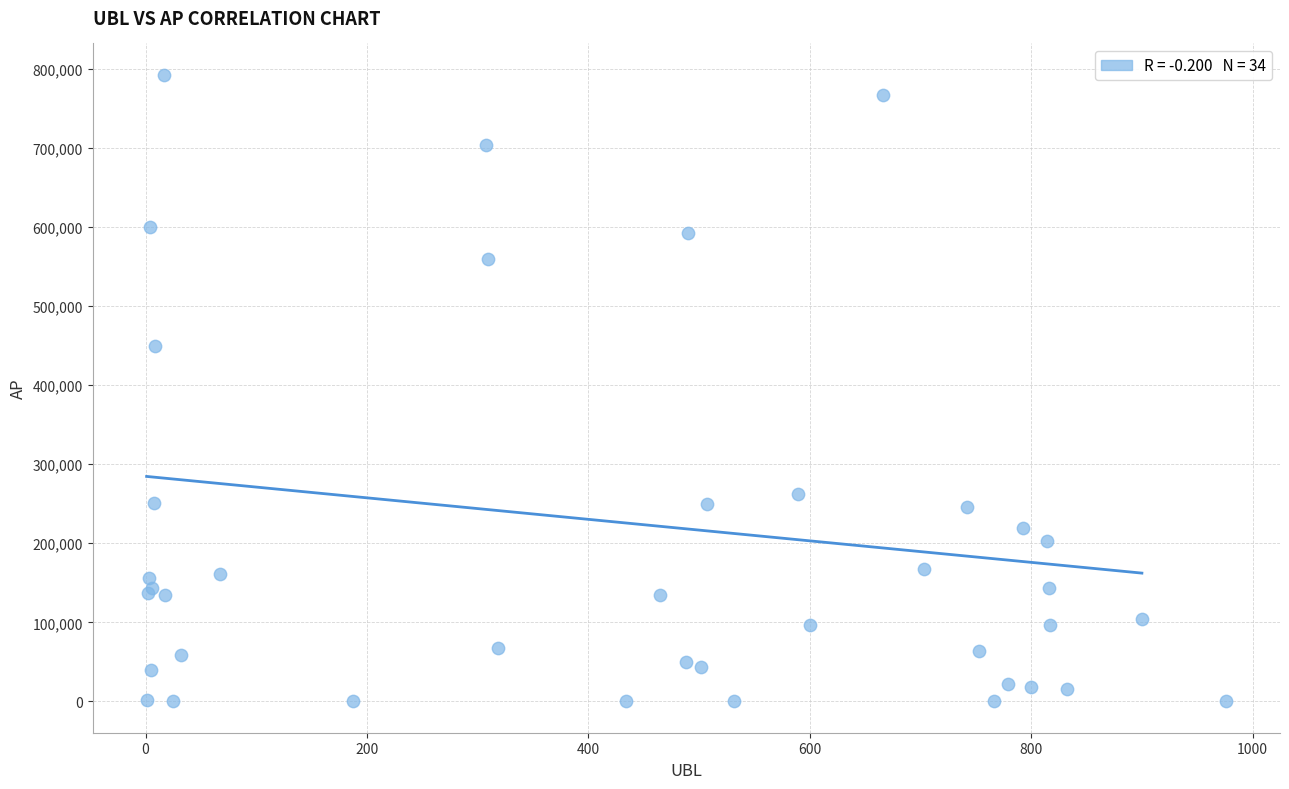

What Y value in the scatter plot is closest to 396277?

449420